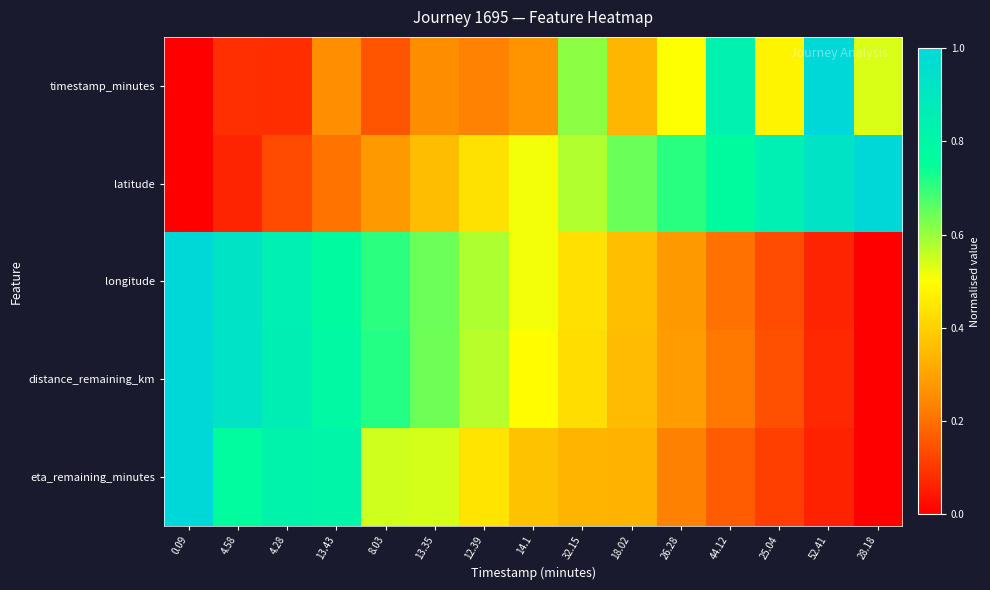

Reading left to right, extract all data points from this chart.

timestamp_minutes: 0.09=0.0	4.58=0.1	4.28=0.1	13.43=0.3	8.03=0.2	13.35=0.3	12.39=0.2	14.1=0.3	32.15=0.6	18.02=0.3	26.28=0.5	44.12=0.8	25.04=0.5	52.41=1.0	28.18=0.5
latitude: 0.09=0.0	4.58=0.1	4.28=0.1	13.43=0.2	8.03=0.3	13.35=0.4	12.39=0.4	14.1=0.5	32.15=0.6	18.02=0.6	26.28=0.7	44.12=0.8	25.04=0.9	52.41=0.9	28.18=1.0
longitude: 0.09=1.0	4.58=0.9	4.28=0.9	13.43=0.8	8.03=0.7	13.35=0.6	12.39=0.6	14.1=0.5	32.15=0.4	18.02=0.4	26.28=0.3	44.12=0.2	25.04=0.1	52.41=0.1	28.18=0.0
distance_remaining_km: 0.09=1.0	4.58=0.9	4.28=0.9	13.43=0.8	8.03=0.7	13.35=0.6	12.39=0.6	14.1=0.5	32.15=0.4	18.02=0.4	26.28=0.3	44.12=0.2	25.04=0.1	52.41=0.1	28.18=0.0
eta_remaining_minutes: 0.09=1.0	4.58=0.8	4.28=0.8	13.43=0.8	8.03=0.5	13.35=0.5	12.39=0.4	14.1=0.4	32.15=0.3	18.02=0.3	26.28=0.2	44.12=0.2	25.04=0.1	52.41=0.1	28.18=0.0